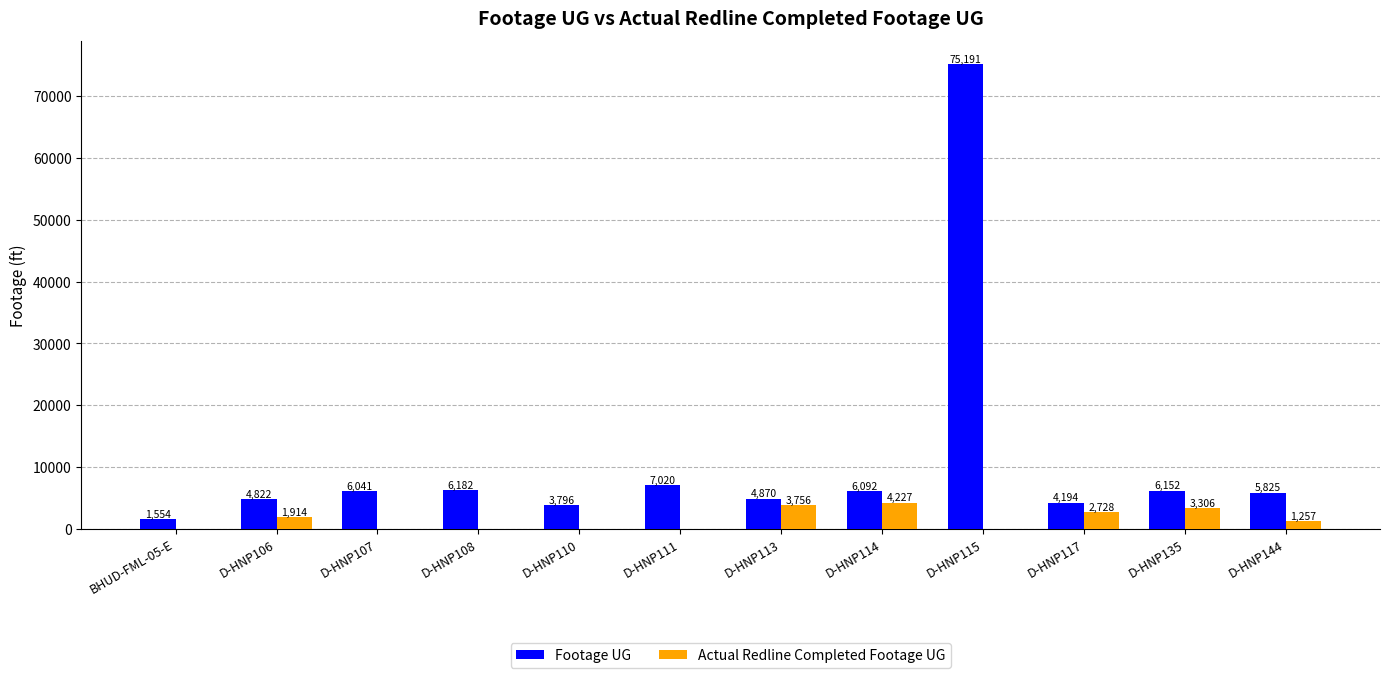

Is the value of Footage UG at D-HNP107 greater than the value of Actual Redline Completed Footage UG at D-HNP114?

Yes